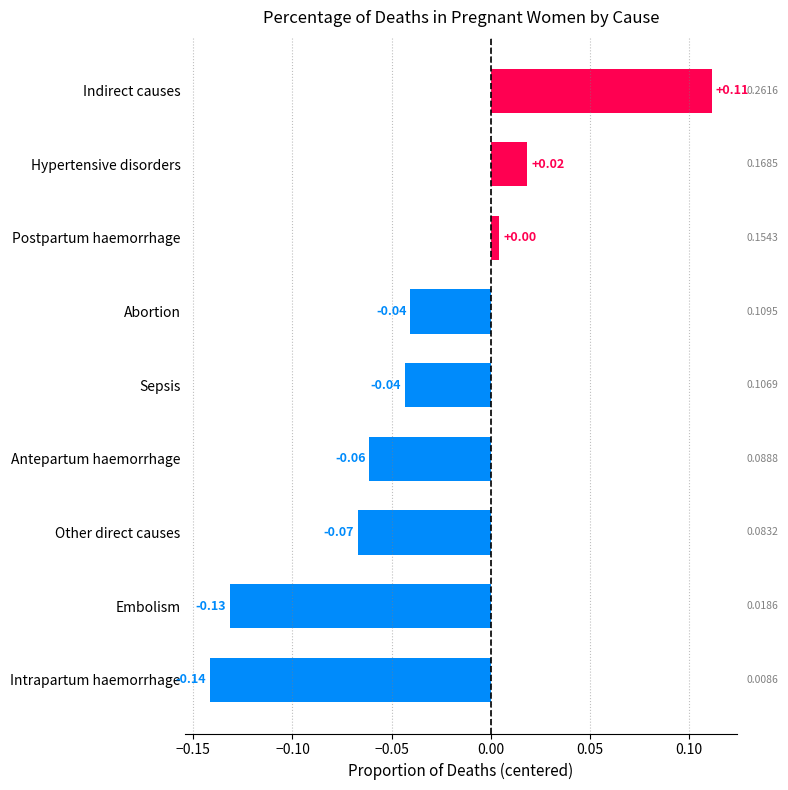

Count the number of values greater than 0.

3